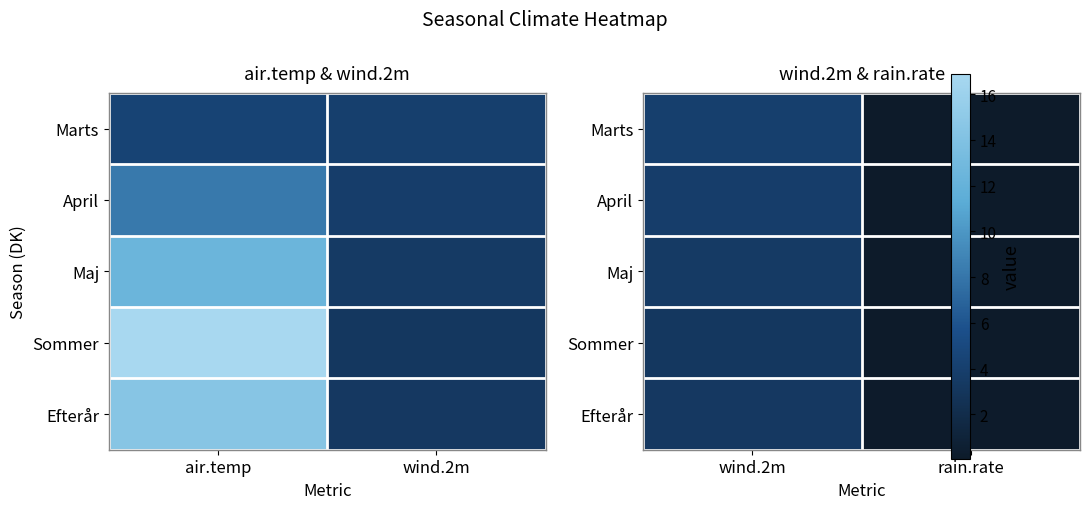

What is the lowest value of the Efterår series?

0.1